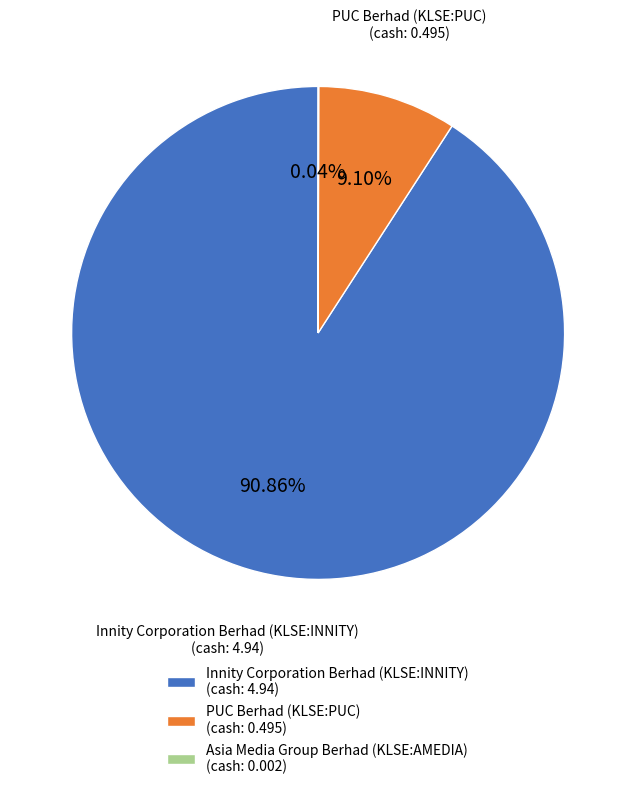

Do PUC Berhad (KLSE:PUC) (cash: 0.495) and Innity Corporation Berhad (KLSE:INNITY) (cash: 4.94) together represent more than half of the pie?

Yes